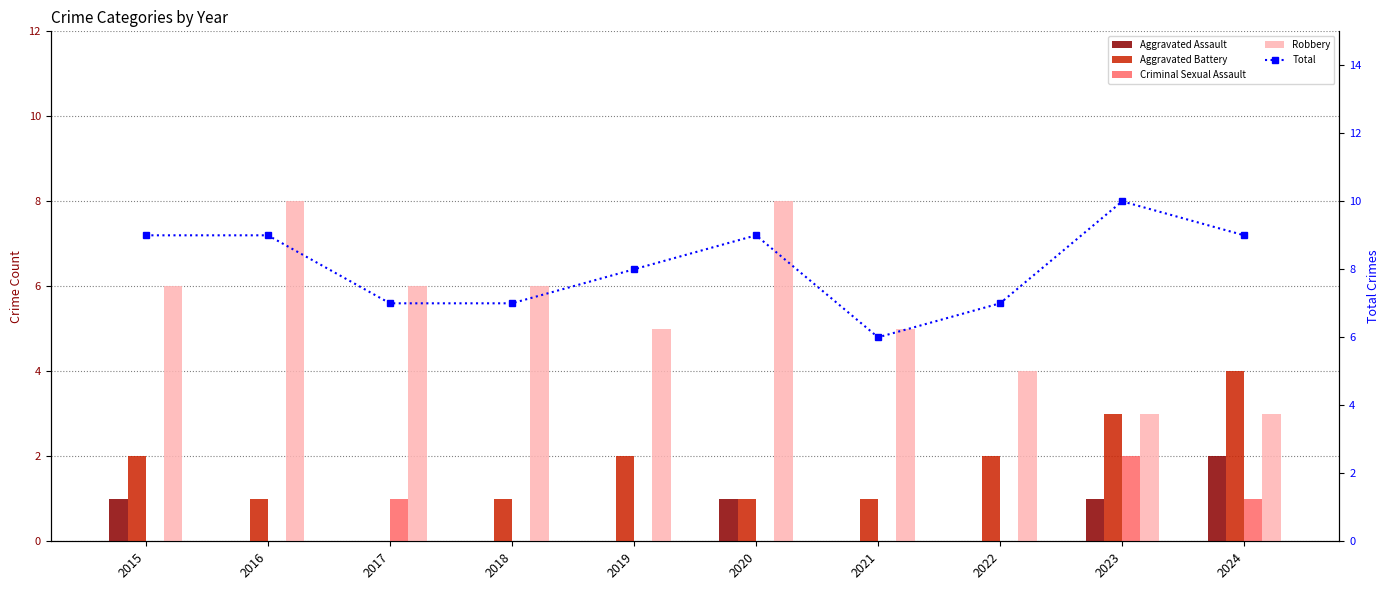

At how many categories does at least one series exceed 2?

10